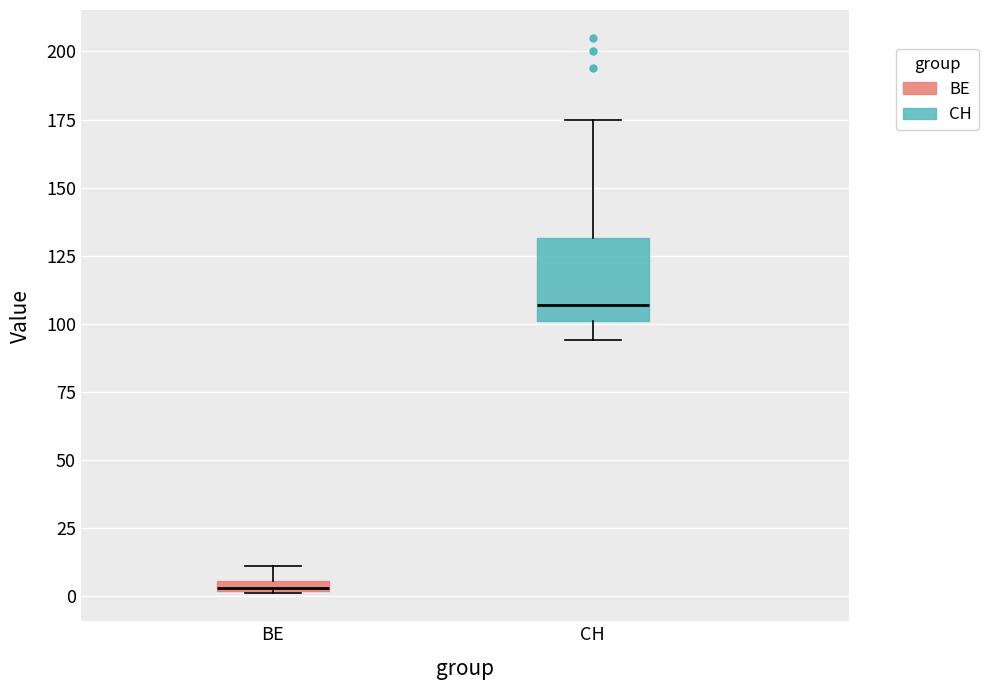

Comparing the boxes themselves (not the whiskers), which one is the tallest?

CH